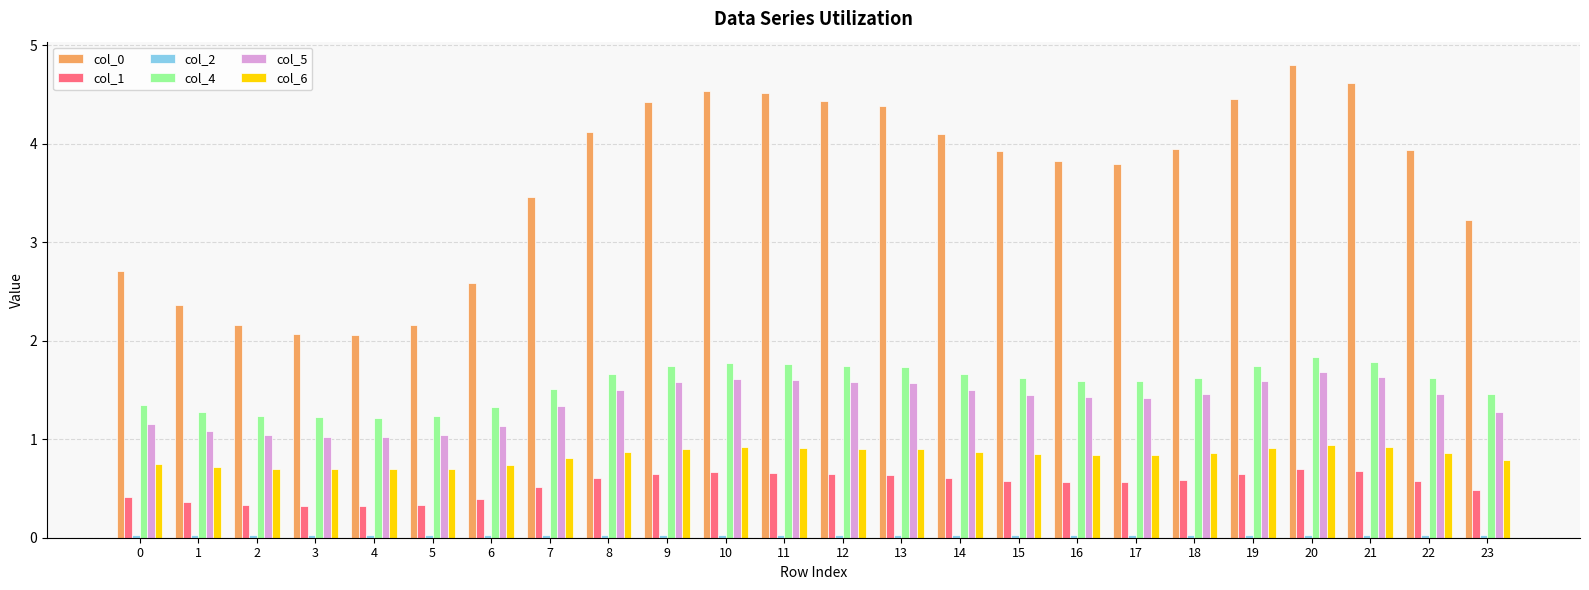

At how many categories does at least one series exceed 3?

17